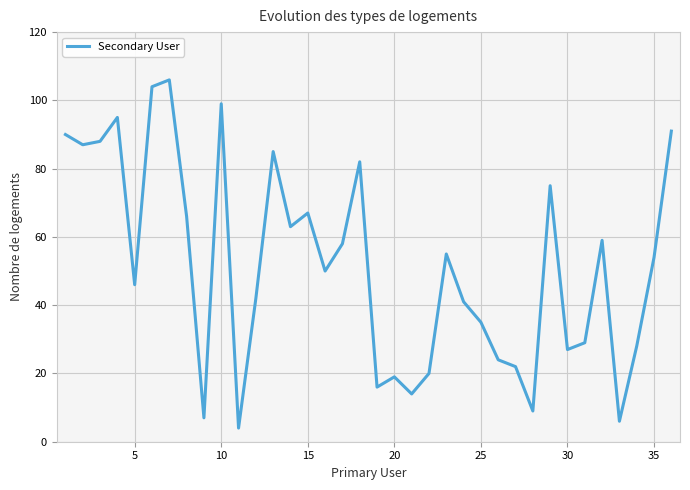

What is the difference between the maximum and minimum values?

102